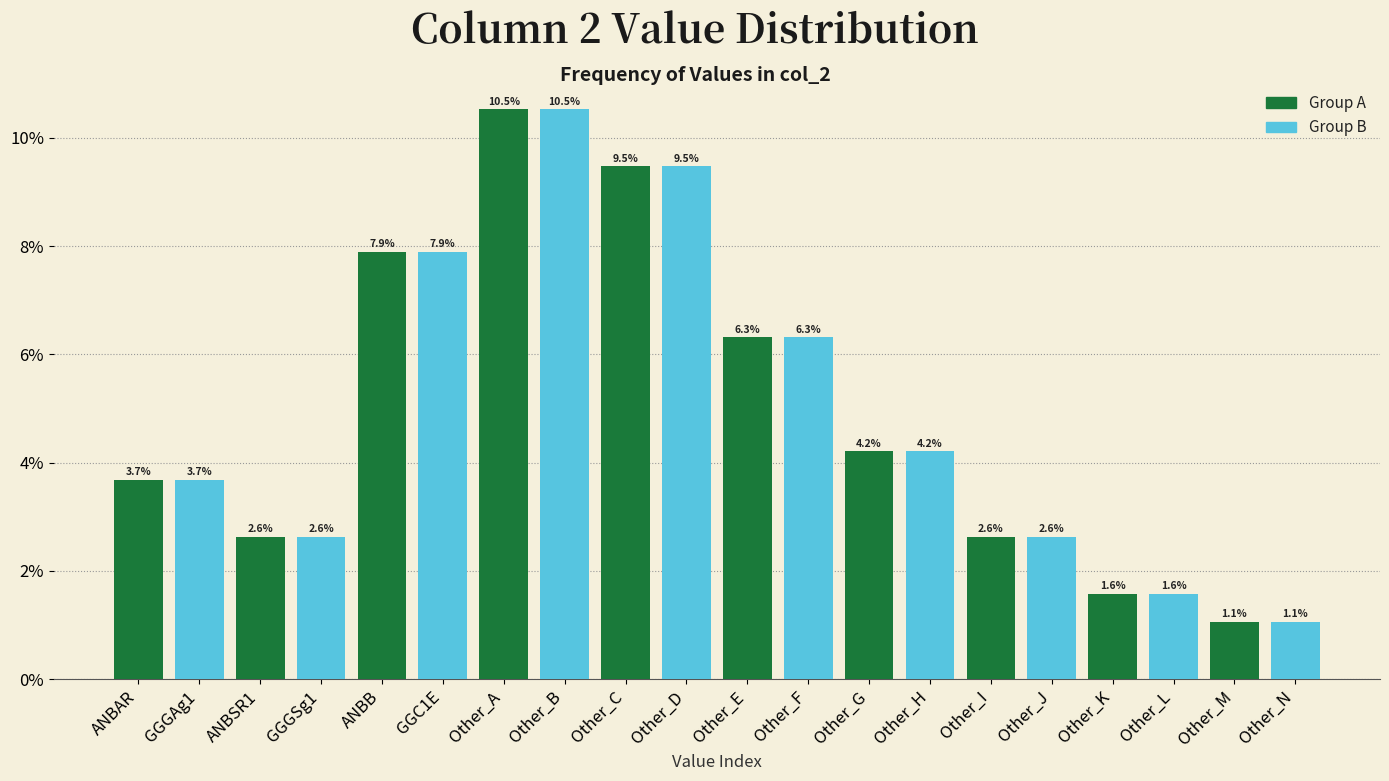

What value does the Group B series have at ANBB?

7.9